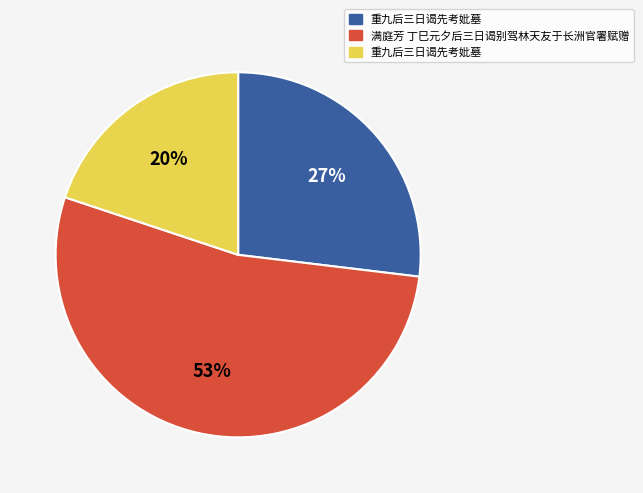

To the nearest percent, what is the difference between the largest and smallest slice percentages?

33%